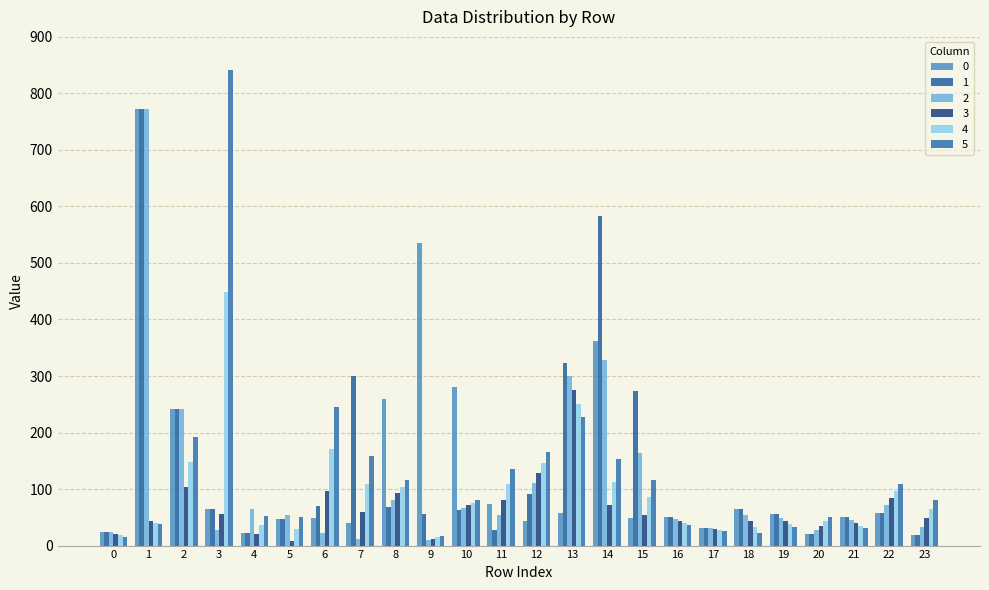

The value of 2 at 9 is 2.1. True or false?

False